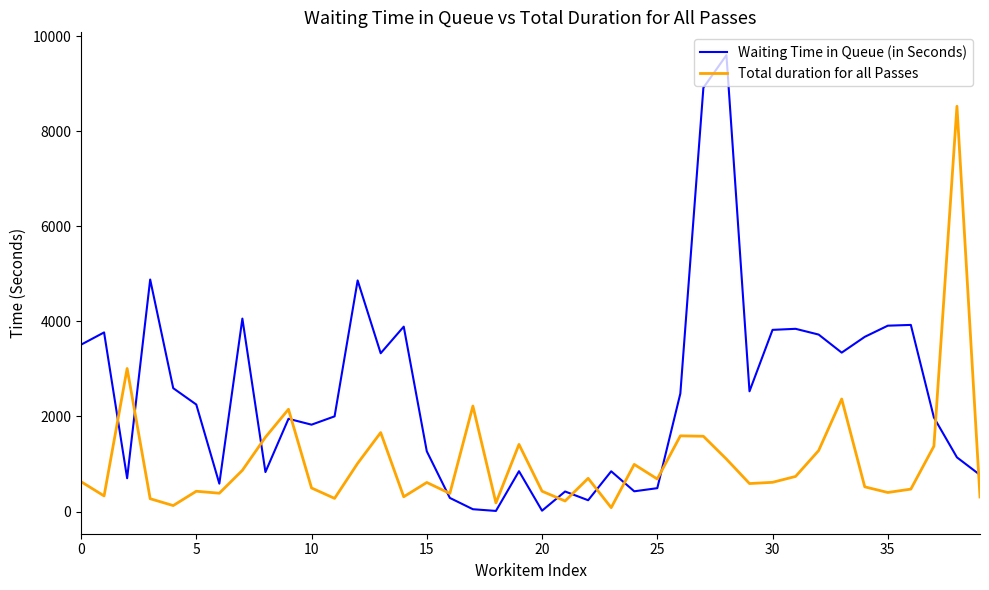

Rank the series by their maximum value, from highest to lowest.

Waiting Time in Queue (in Seconds), Total duration for all Passes